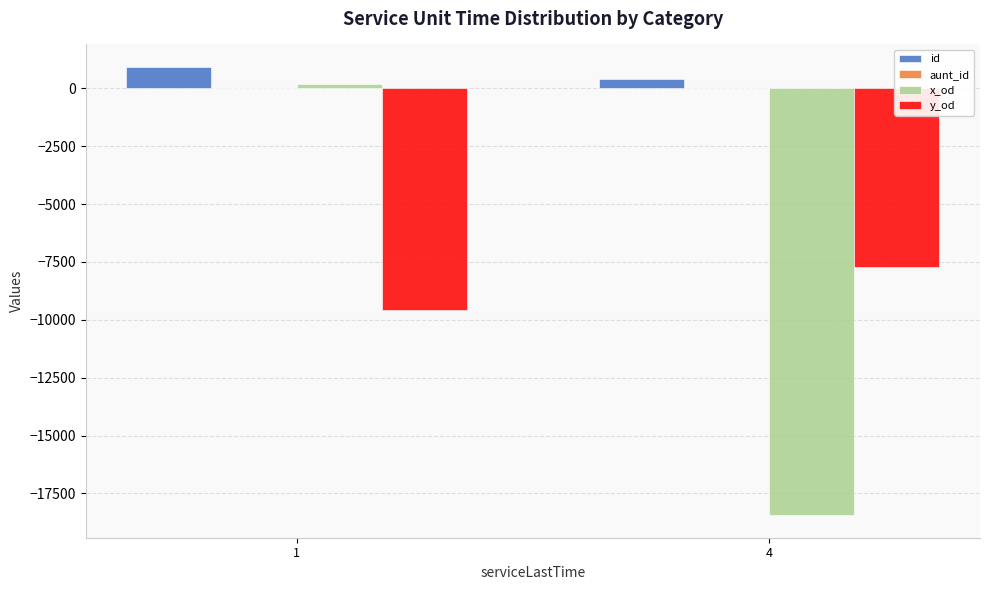

The value of x_od at 4 is -9915.2. True or false?

False